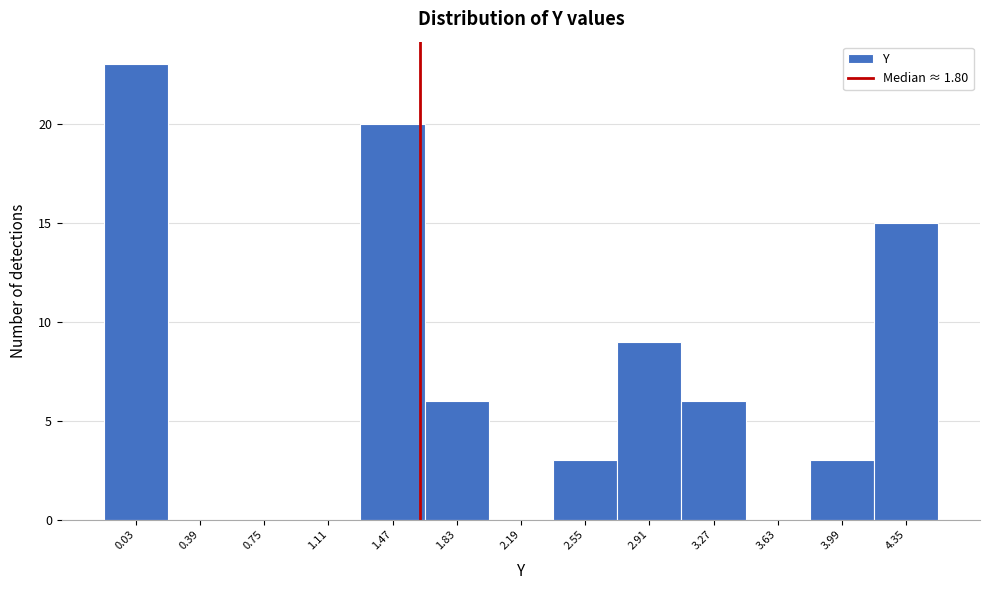

Reading left to right, extract all data points from this chart.

0.03=23	0.39=0	0.75=0	1.11=0	1.47=20	1.83=6	2.19=0	2.55=3	2.91=9	3.27=6	3.63=0	3.99=3	4.35=15